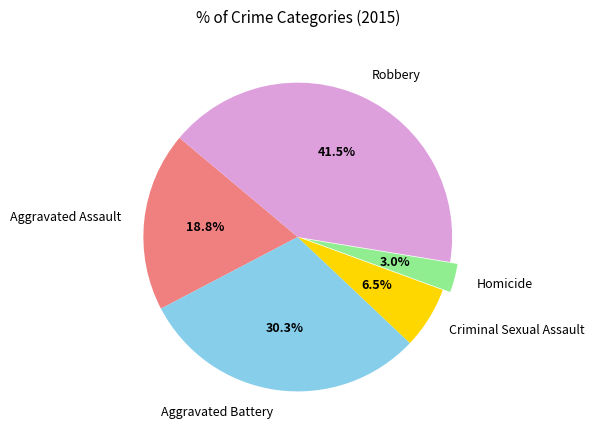

Is the sum of Robbery and Homicide greater than half?

No